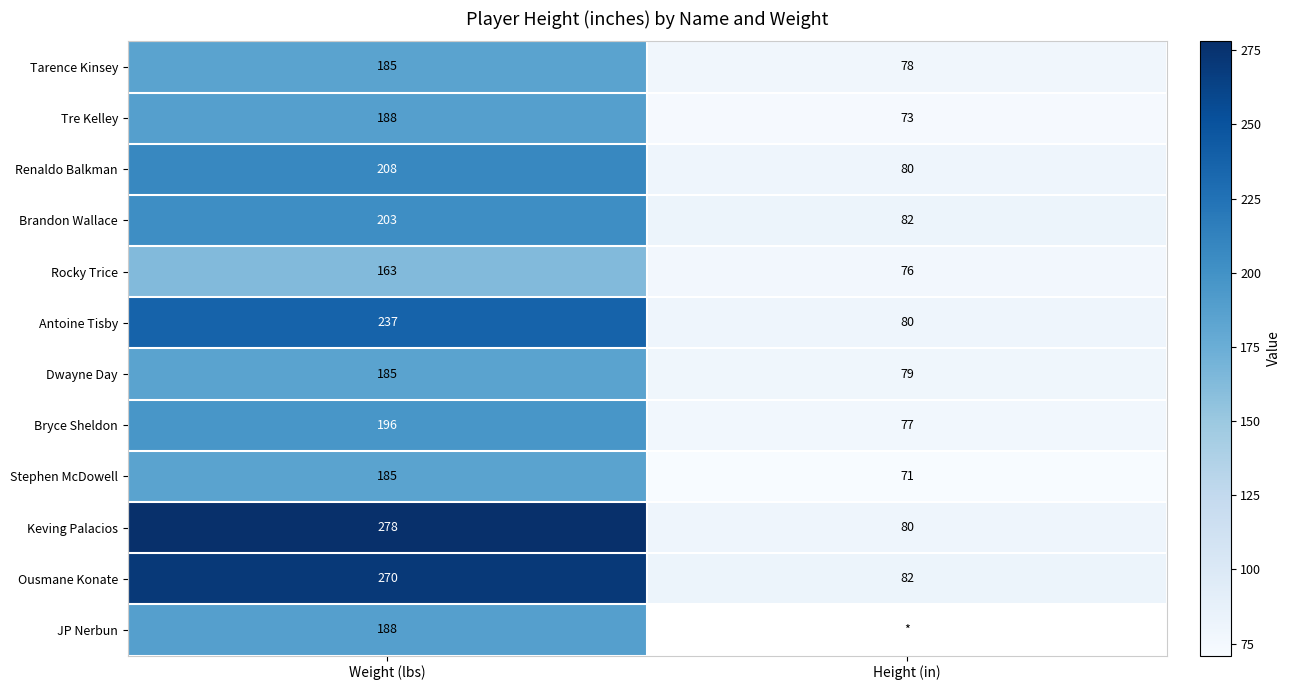

At which label is Tre Kelley closest to 130?

Height (in)